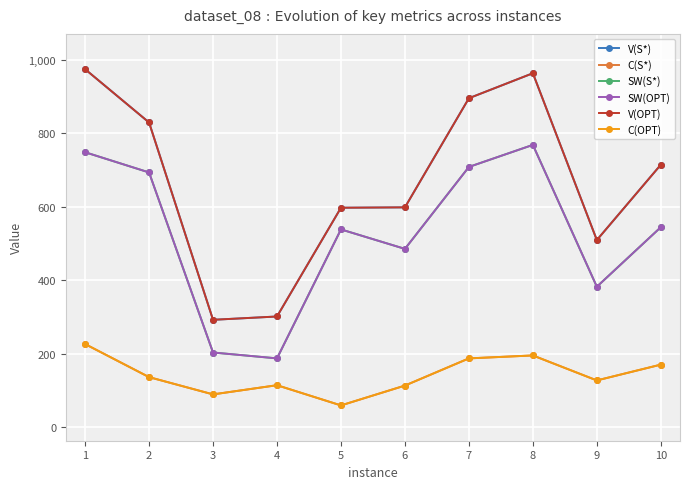

At how many categories does at least one series exceed 85?

10